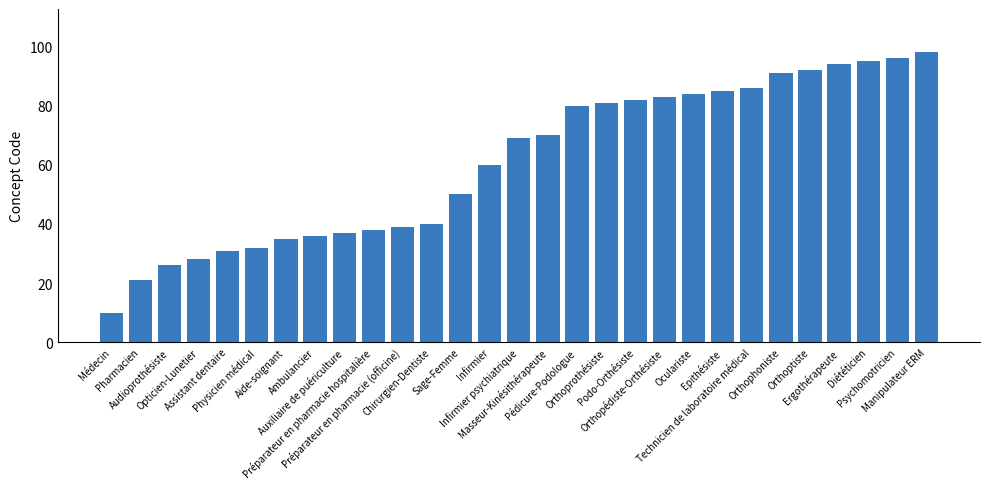

What is the sum of all values?

1769